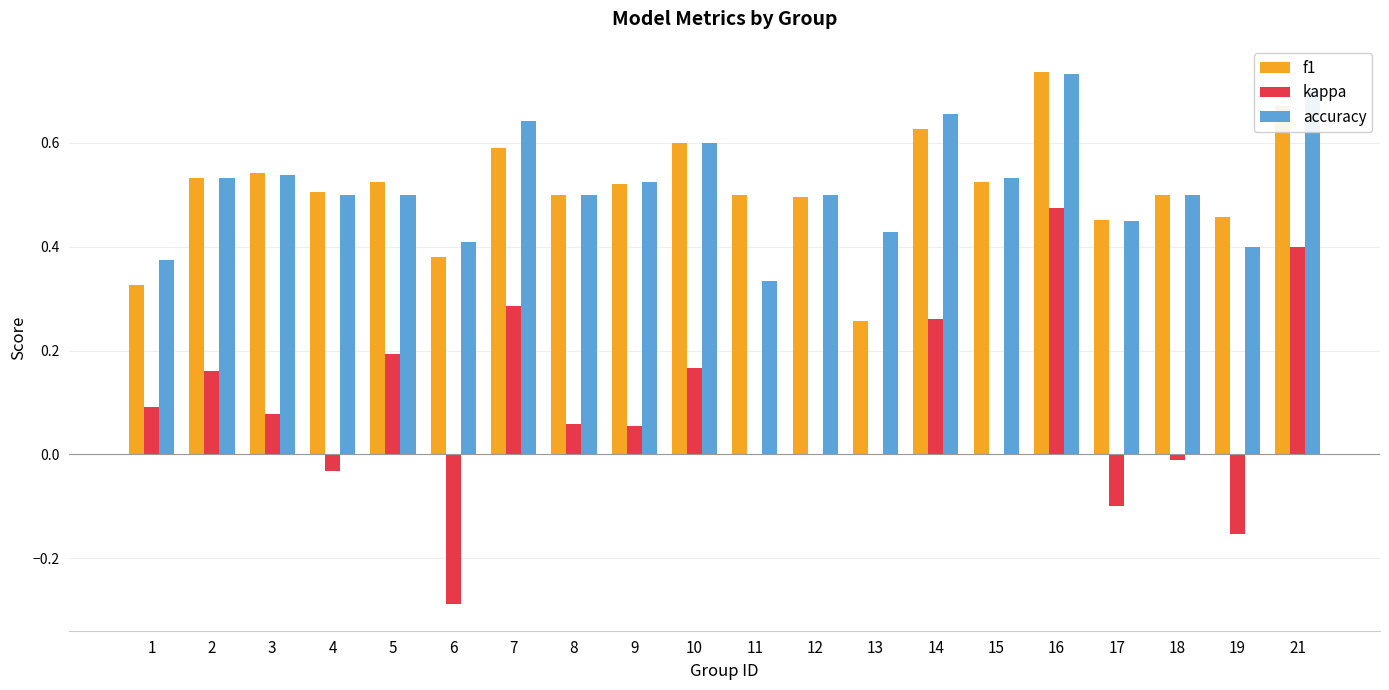

What is the sum of all accuracy values?

10.4